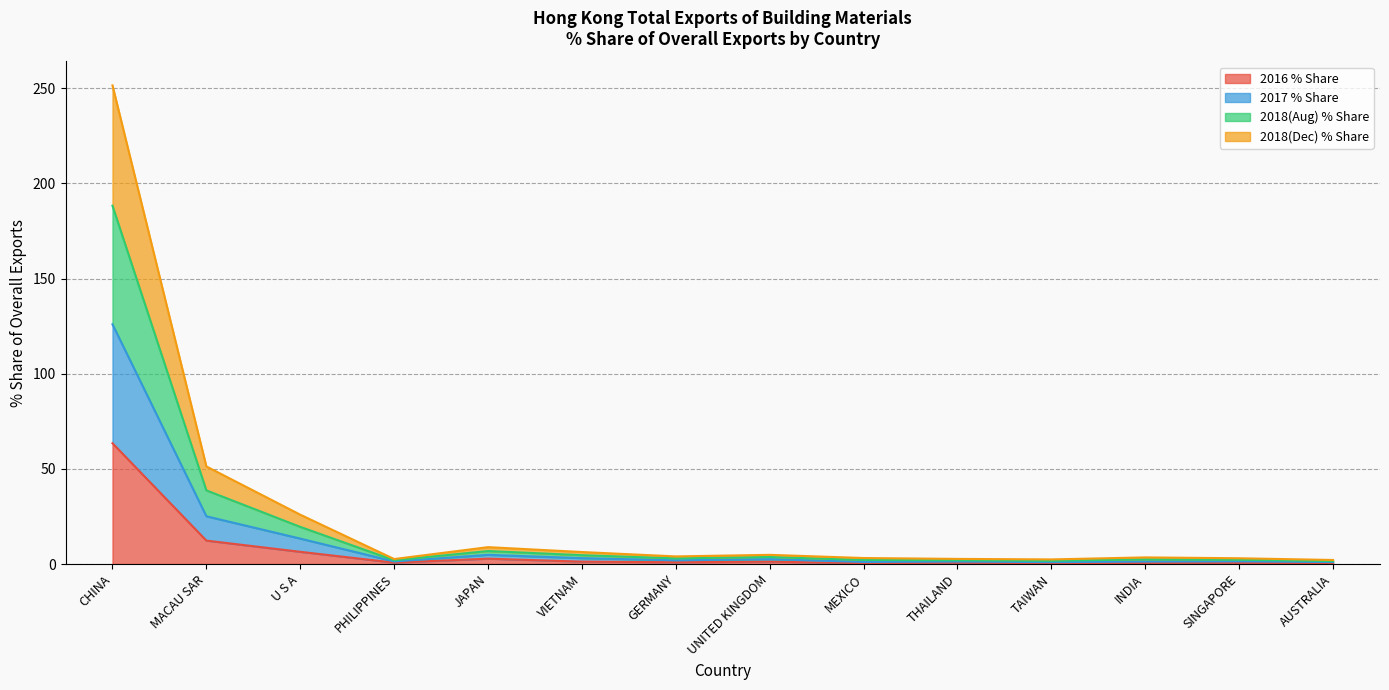

Which label corresponds to the smallest value in the chart?

MEXICO